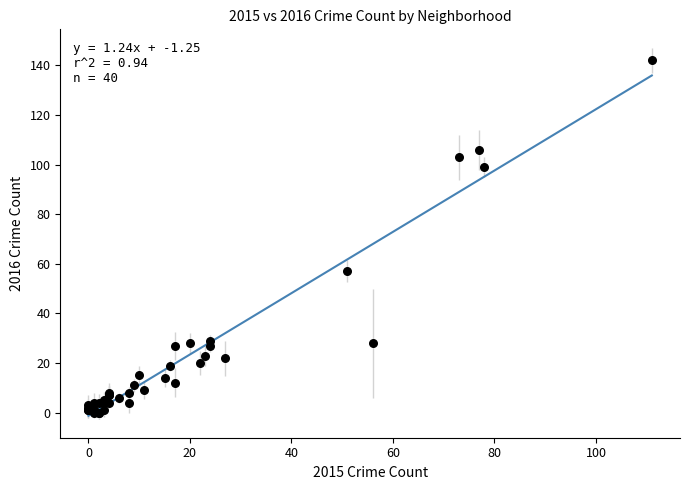

What Y value in the scatter plot is closest to 71?

57